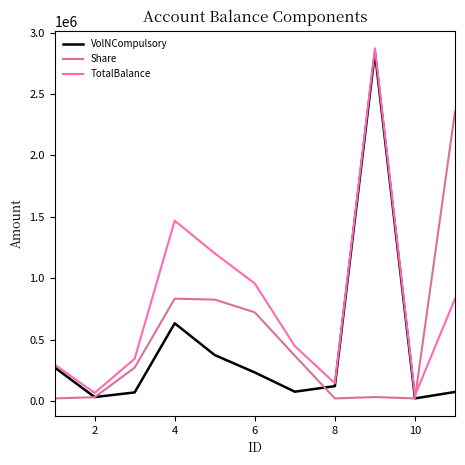

Rank the series by their average value, from highest to lowest.

TotalBalance, Share, VolNCompulsory